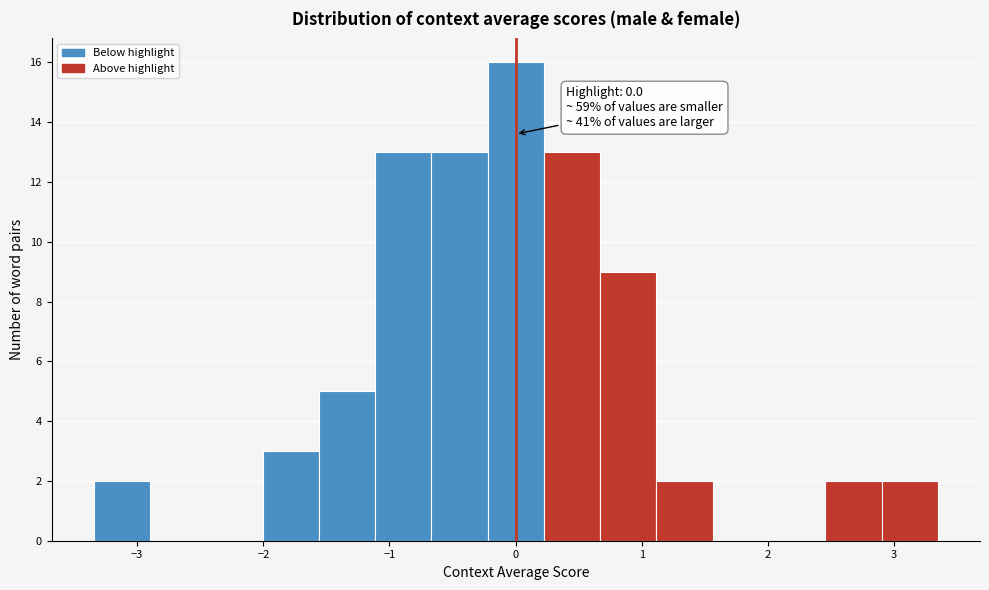

Which range on the x-axis has the tallest bar?

-0.2 to 0.2